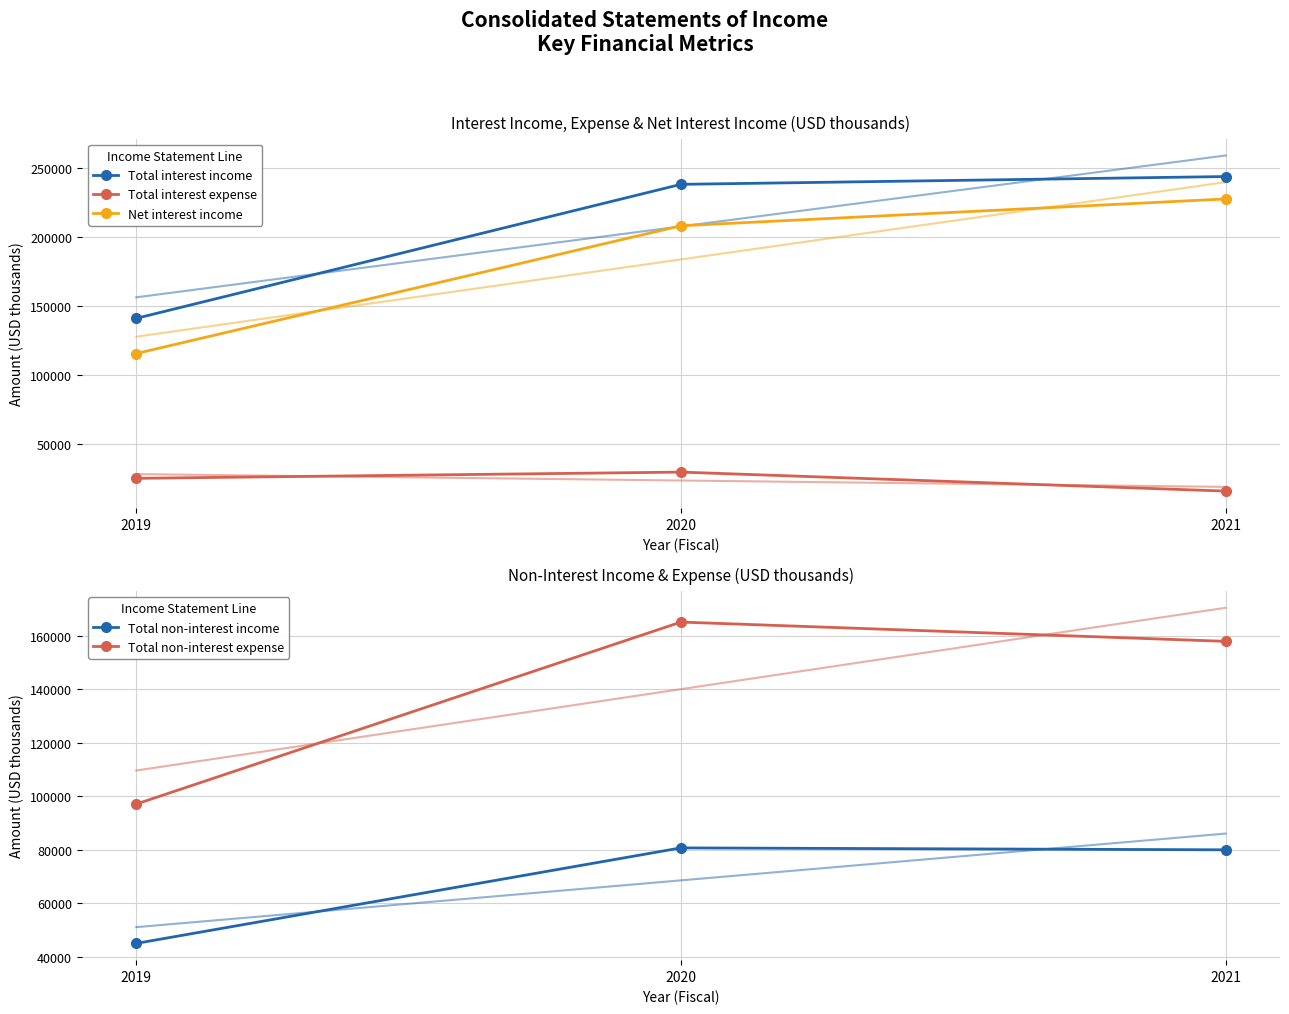

Which series has the widest spread of values?

Net interest income